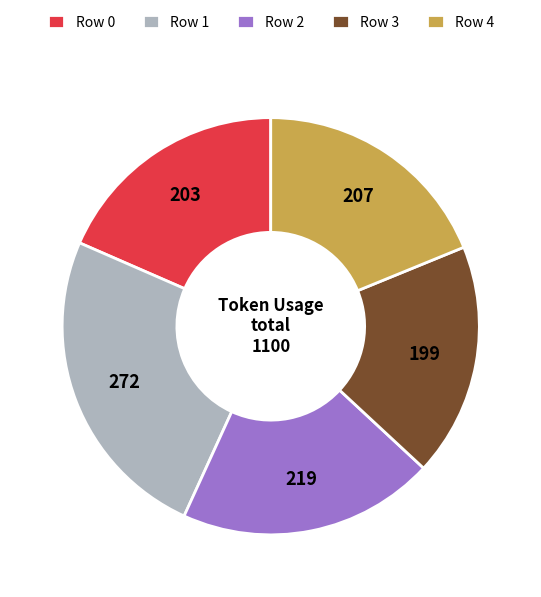

Is it true that Row 4 is 19% of the pie?

True